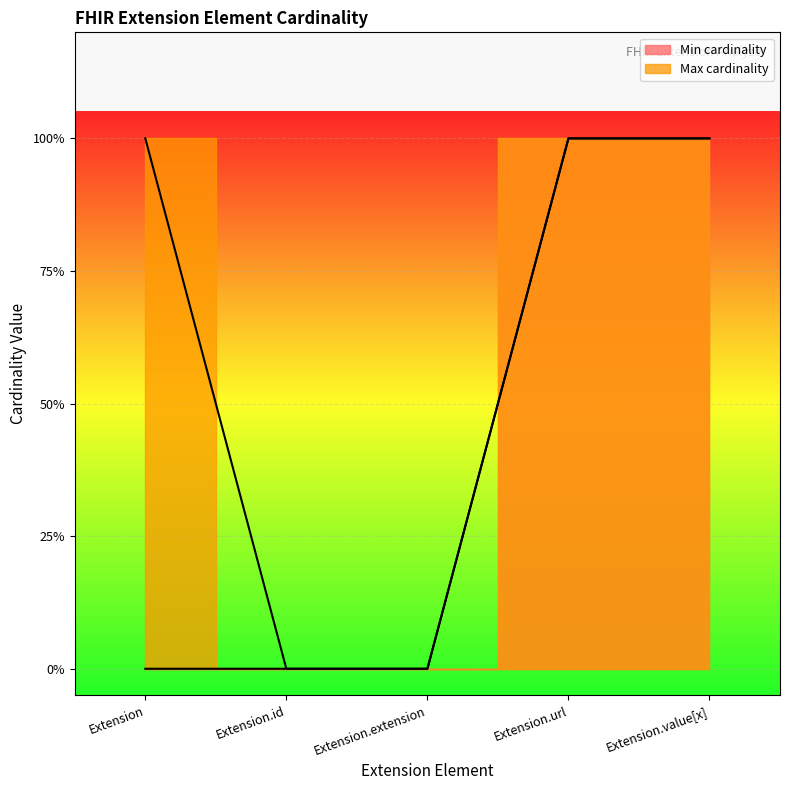

Which category has the highest value across all series?

Extension.url